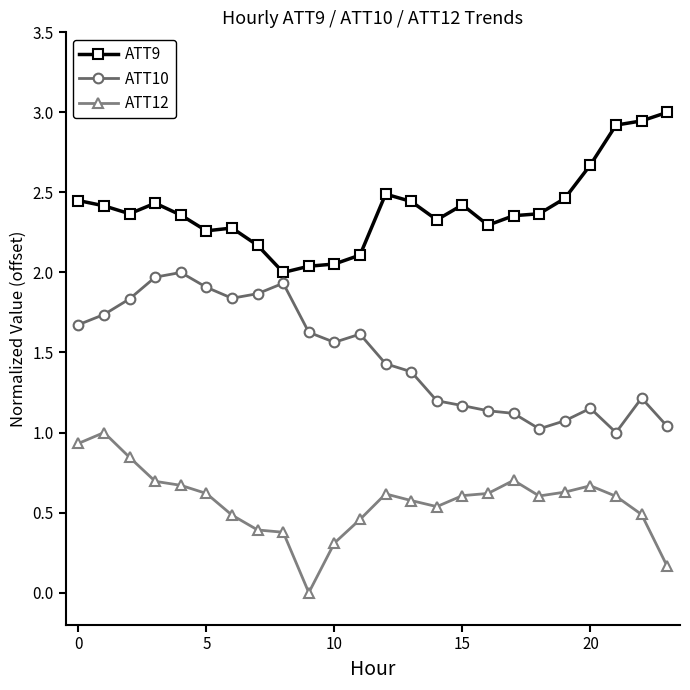

What is the greatest value displayed?

3.0